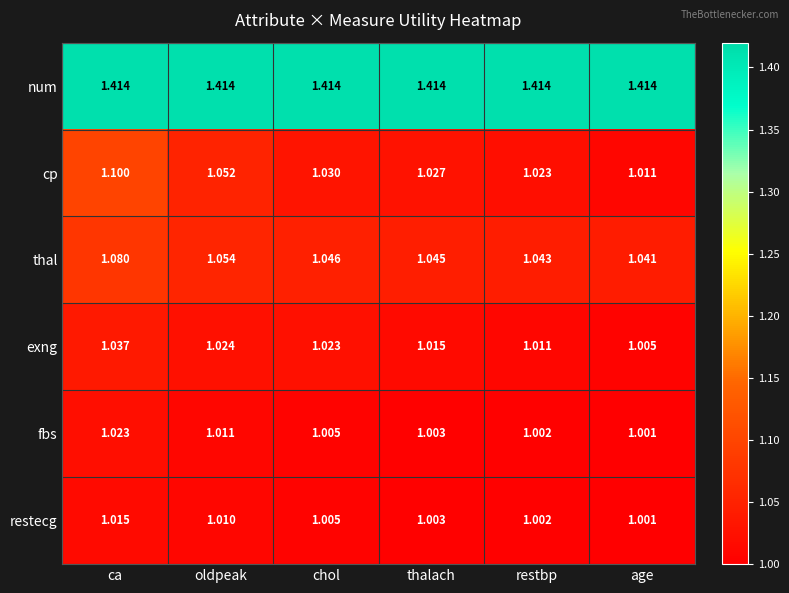

Which category has the highest value in the fbs series?

ca